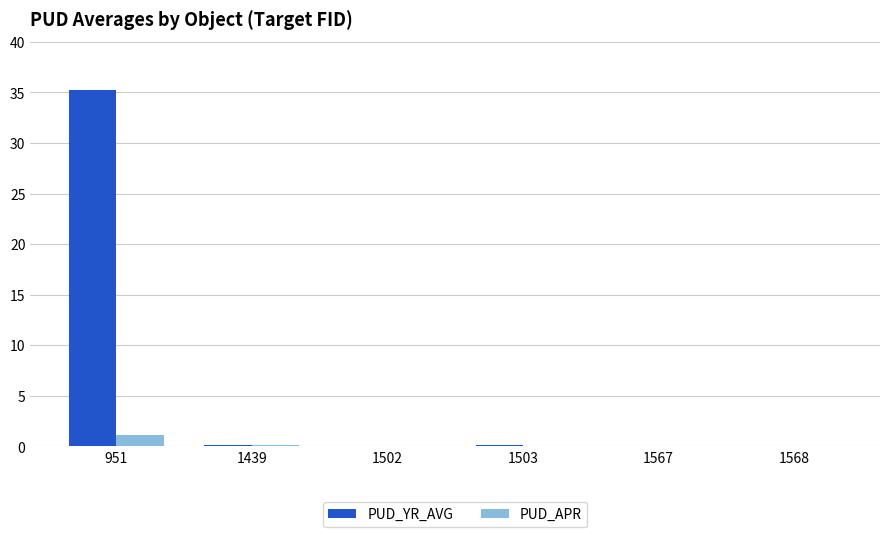

At which category is the sum across all series the highest?

951